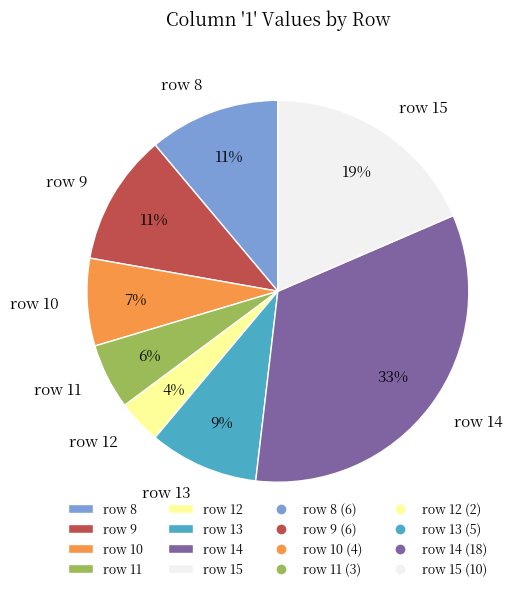

Combined, do row 10 and row 8 account for over 50%?

No